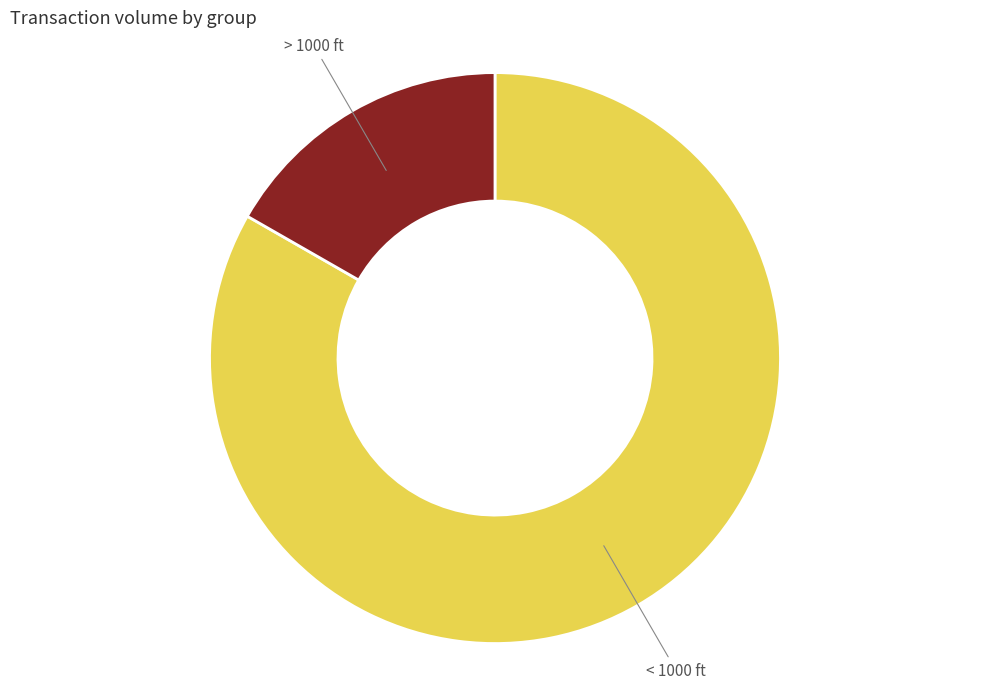

How many slices are in this pie chart?

2